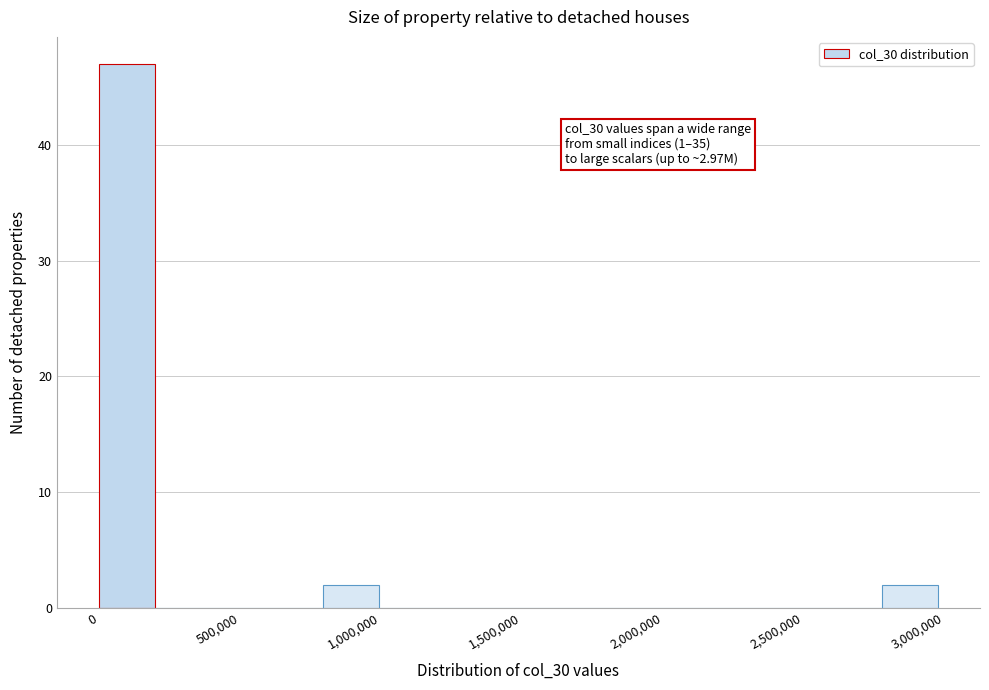

Read against the x-axis, roughly where is the centre of the tallest bar?

100000